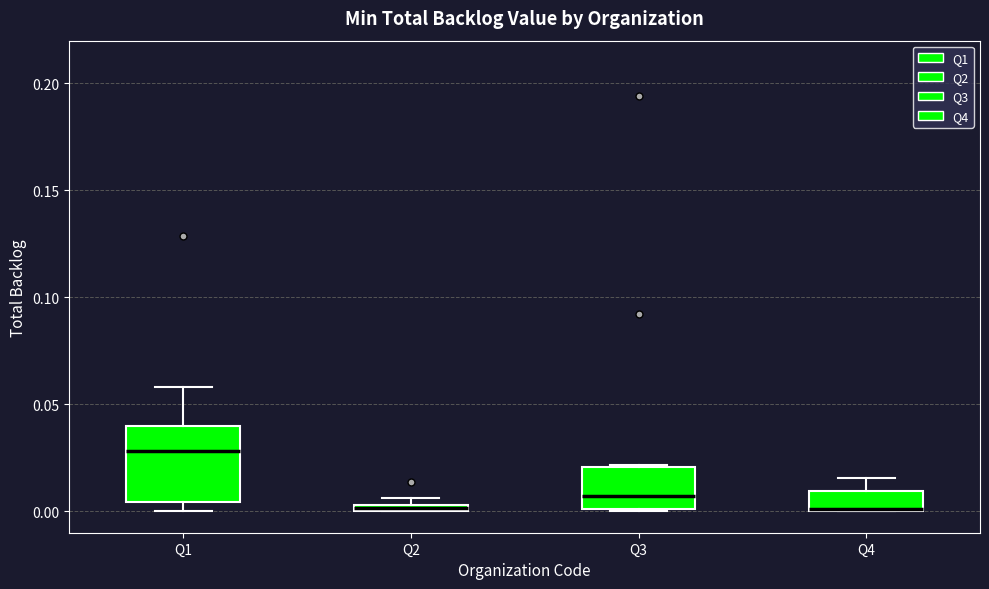

Where does the upper whisker of the box for Q1 end on the y-axis? The values are not printed on the chart, so give them approximately, as read against the axis.

0.060